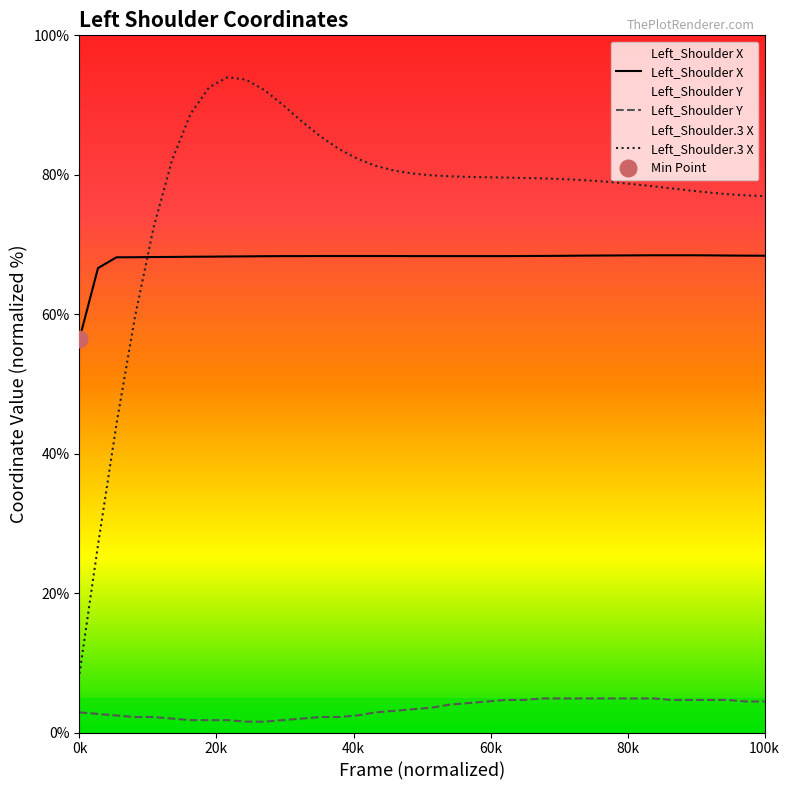

True or false: Left_Shoulder Y and Left_Shoulder X intersect in this chart.

False